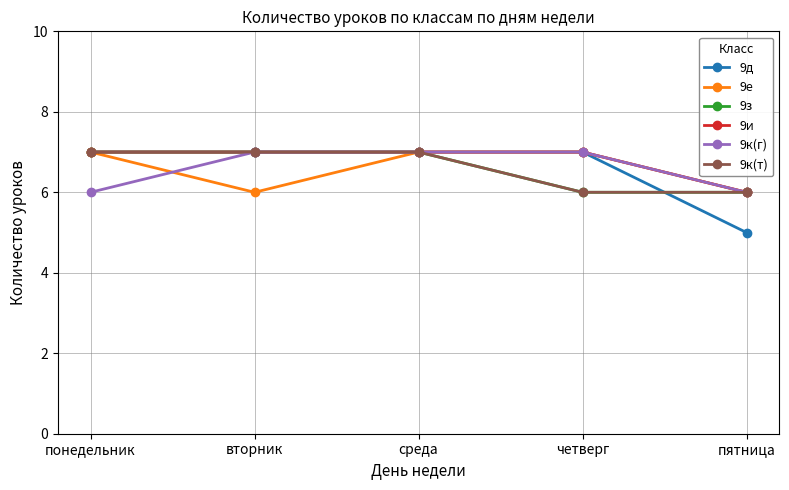

Does the chart have visible grid lines?

Yes